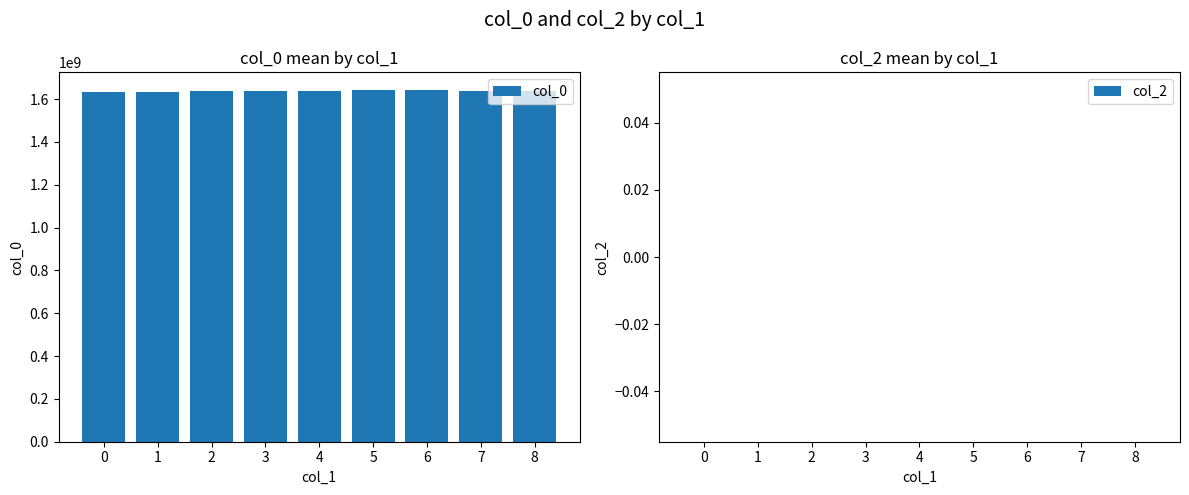

What is the value of the 5th bar from the left?

1639594994